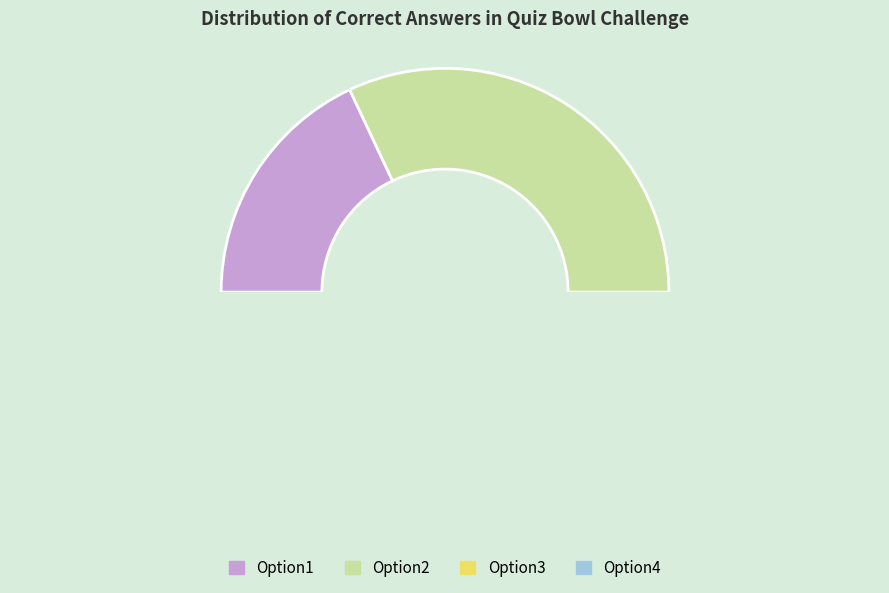

To the nearest percent, what is the difference between the Option1 and Option3 slice percentages?

18%